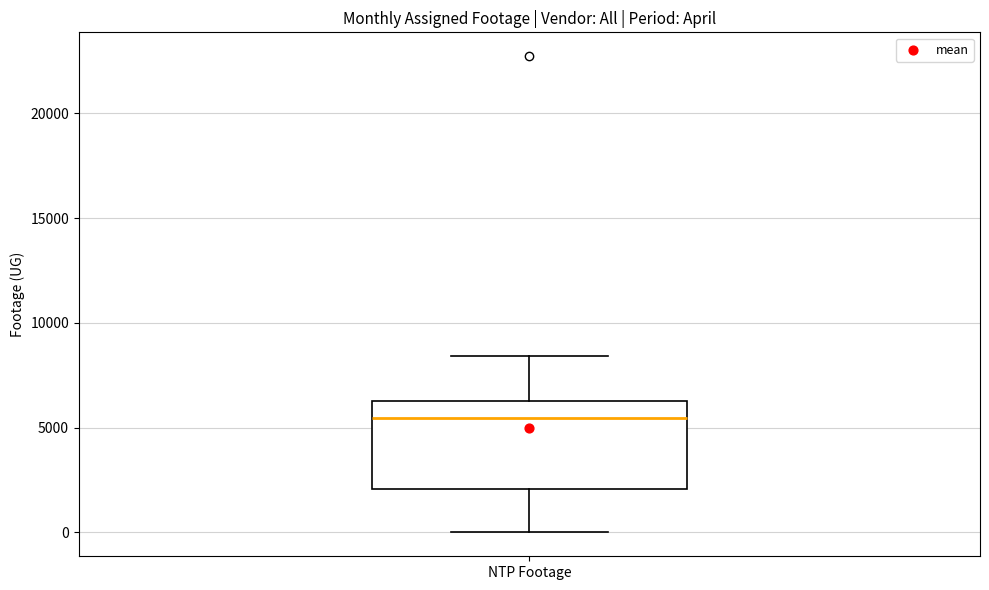

Read this box plot against the y-axis: the position of the median line, the range covered by the box, and the ends of both whiskers. The values are not printed on the chart, so give them approximately, as read against the axis.

median 5500, box 2000 to 6500, whiskers 0 to 8500